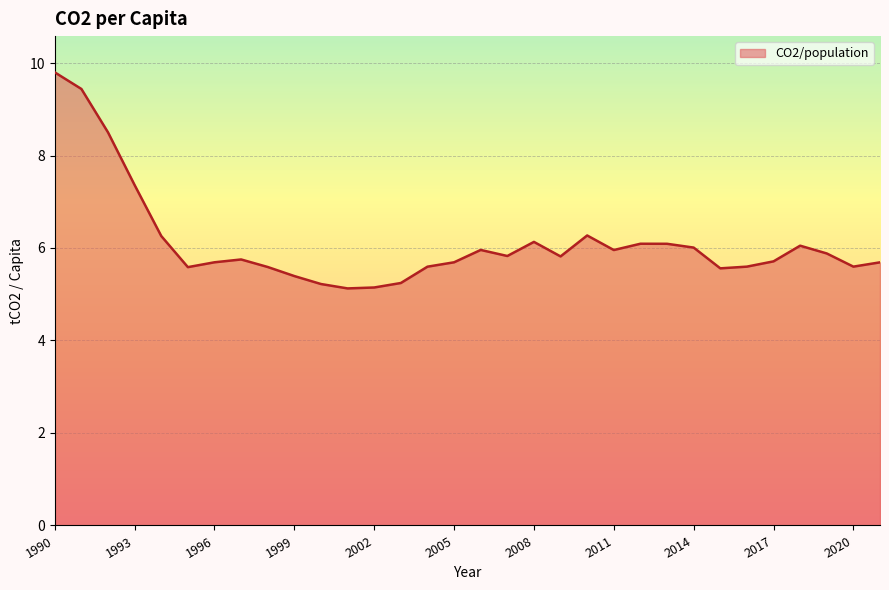

What is the maximum value shown in the chart?

9.8